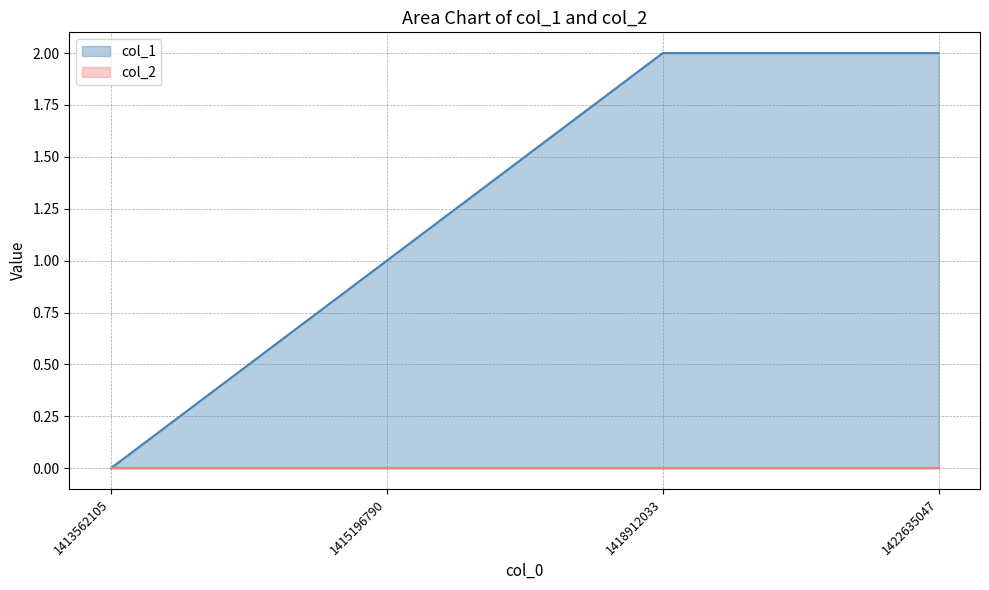

How many lines are shown in the chart?

2